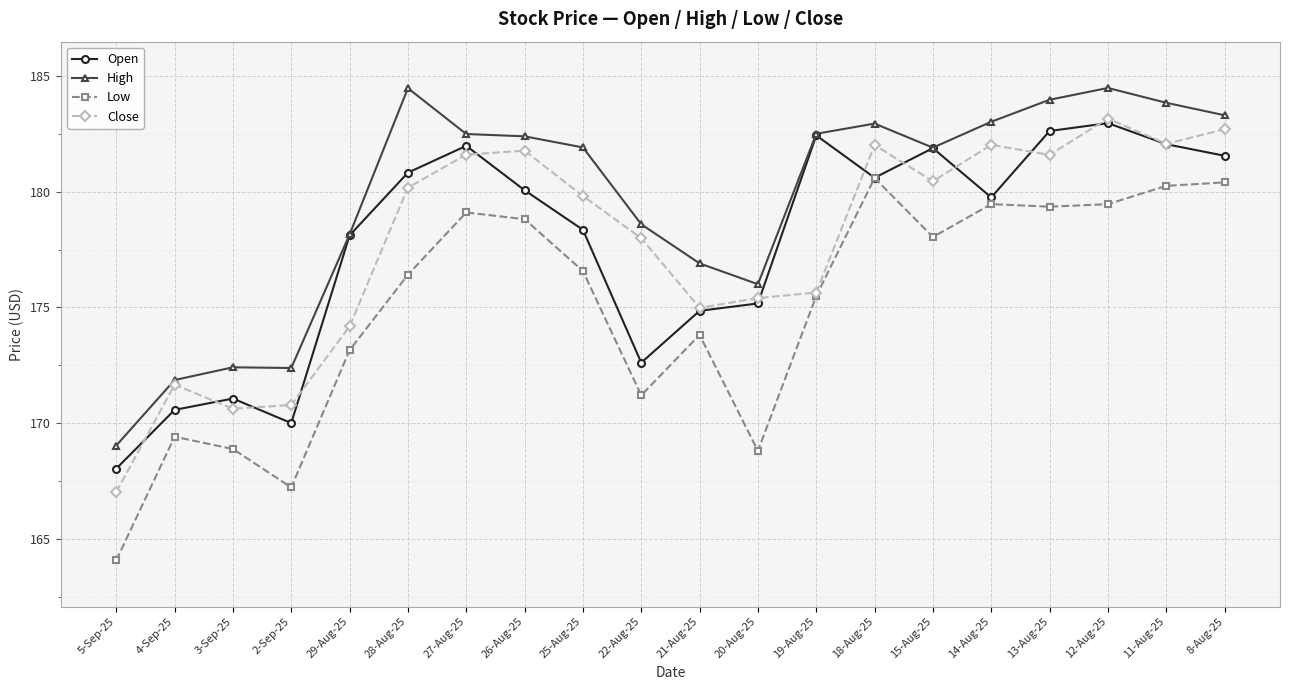

True or false: High and Low intersect in this chart.

False